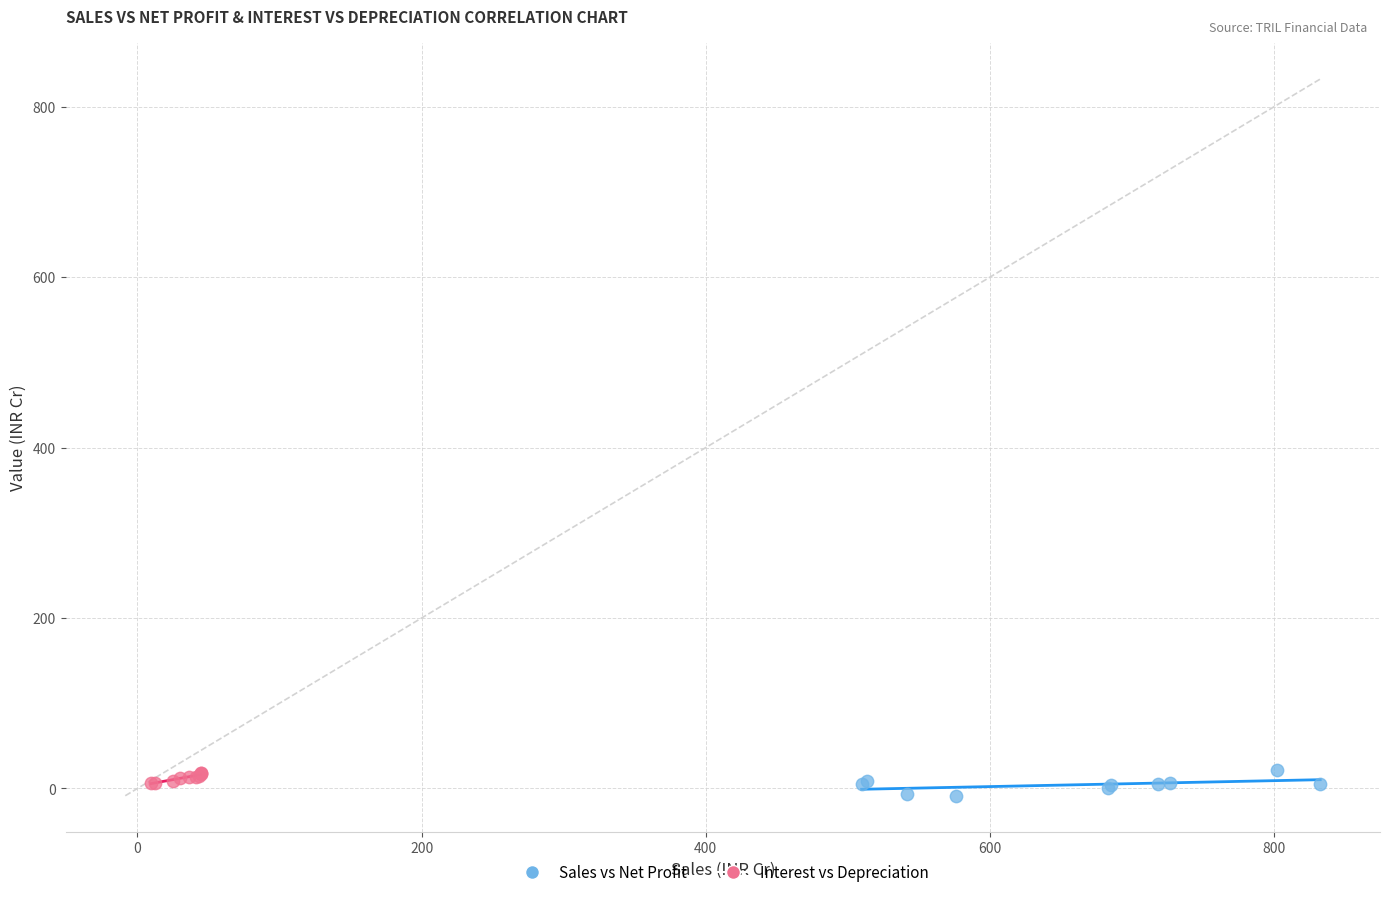

Which series has the widest spread of Y values?

Sales vs Net Profit